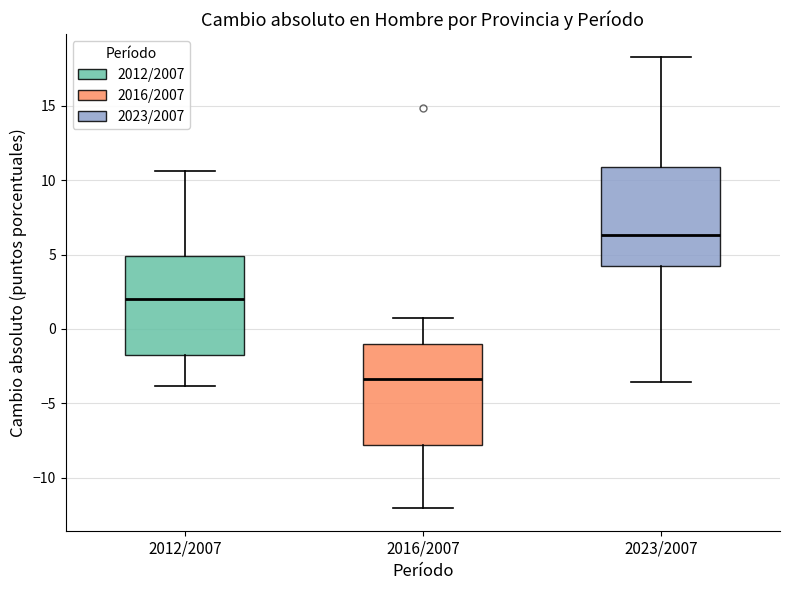

Reading left to right, transcribe this box plot: for each box, give where its median line is, the range the box spans, and where its two whiskers end, as read against the y-axis. The values are not printed on the chart, so give them approximately, as read against the axis.

2012/2007: median 2.0, box -1.5 to 5.0, whiskers -4.0 to 10.5
2016/2007: median -3.5, box -8.0 to -1.0, whiskers -12.0 to 0.5
2023/2007: median 6.5, box 4.0 to 11.0, whiskers -3.5 to 18.5